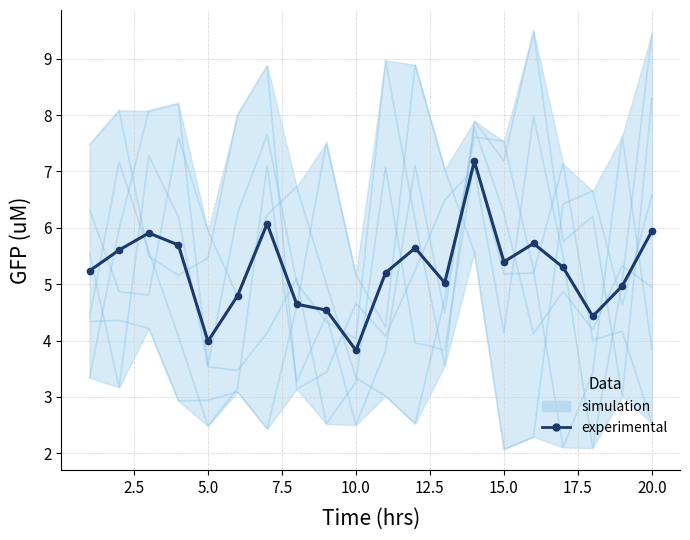

What is the sum of all values?

105.1